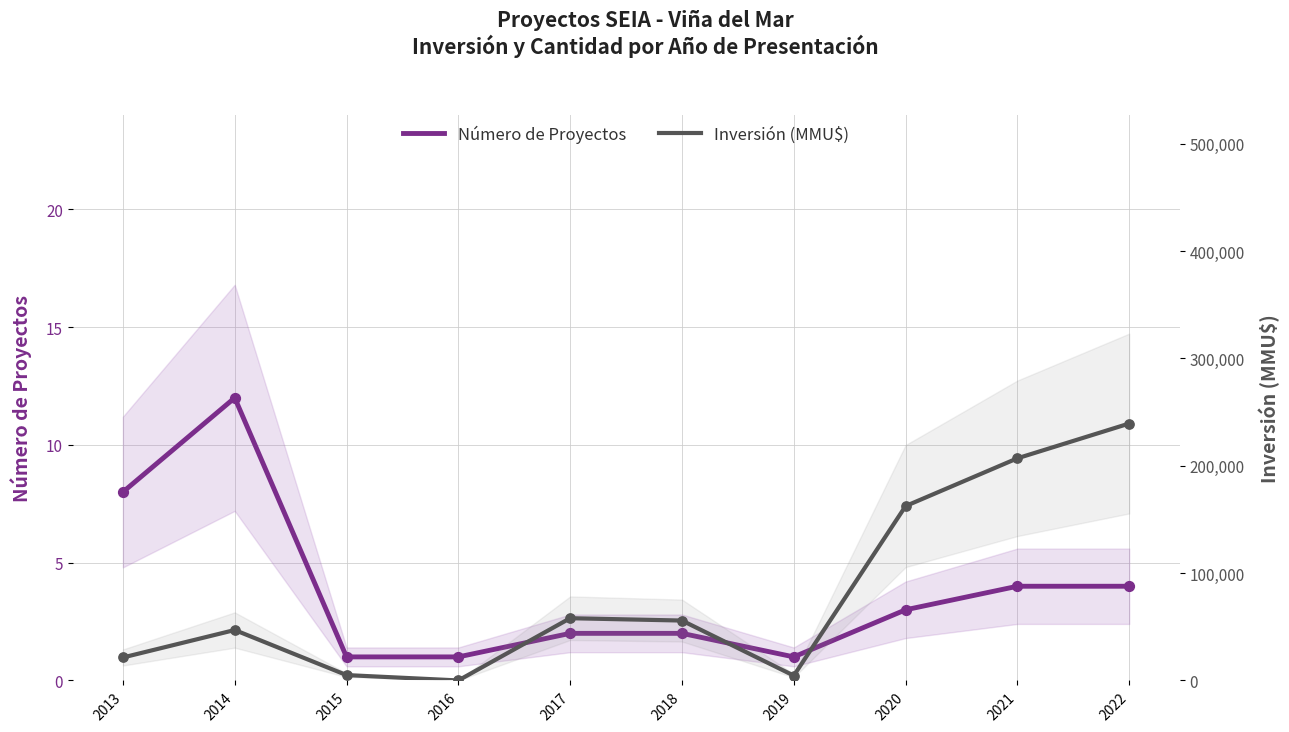

Which series has the largest Y range (max minus min)?

Inversión (MMU$)